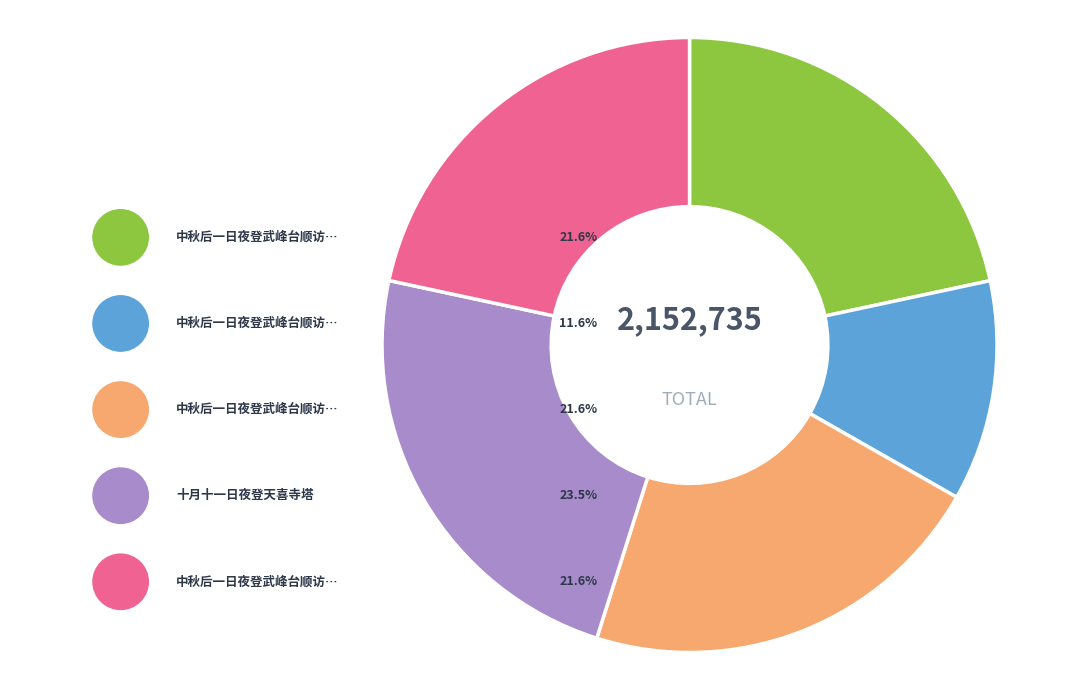

Which slice is the largest?

十月十一日夜登天喜寺塔